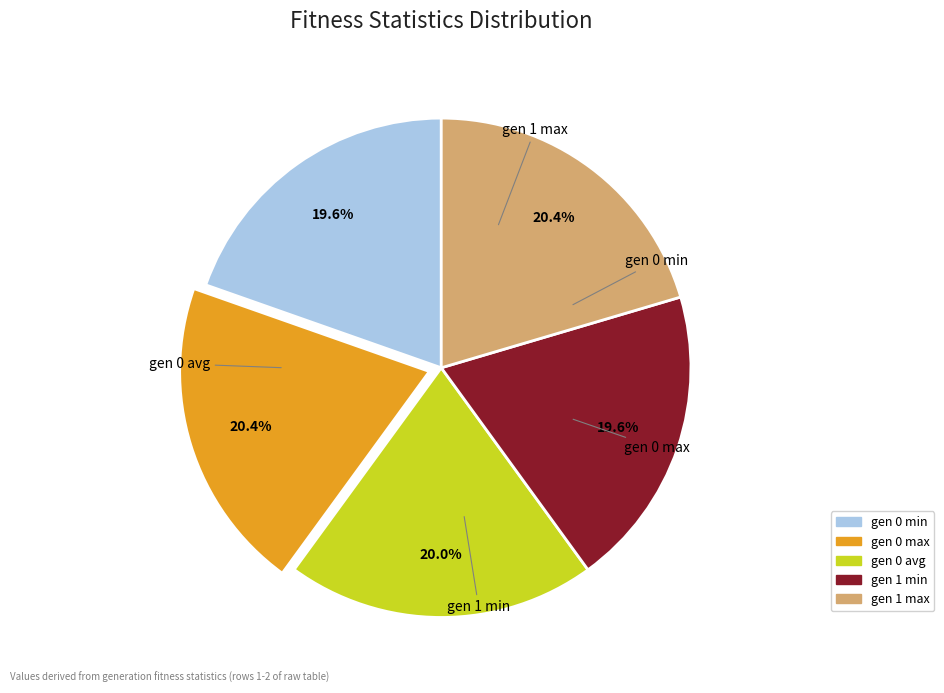

What is the ratio of the value at gen 0 avg to the value at gen 0 min?

1.0